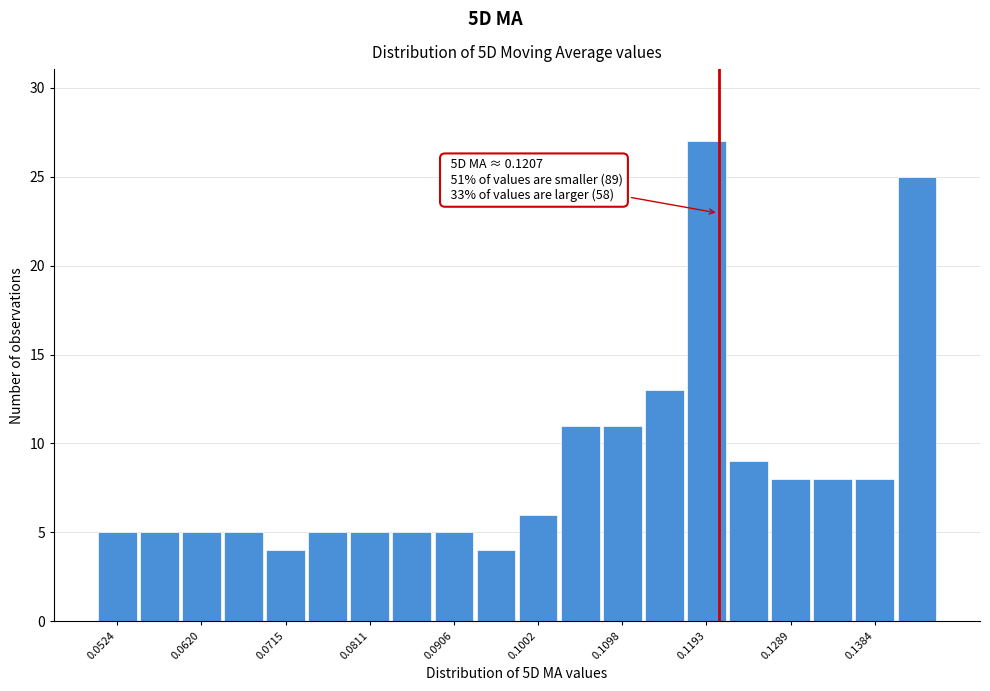

Over which range of the x-axis is the bar tallest?

0.117 to 0.122